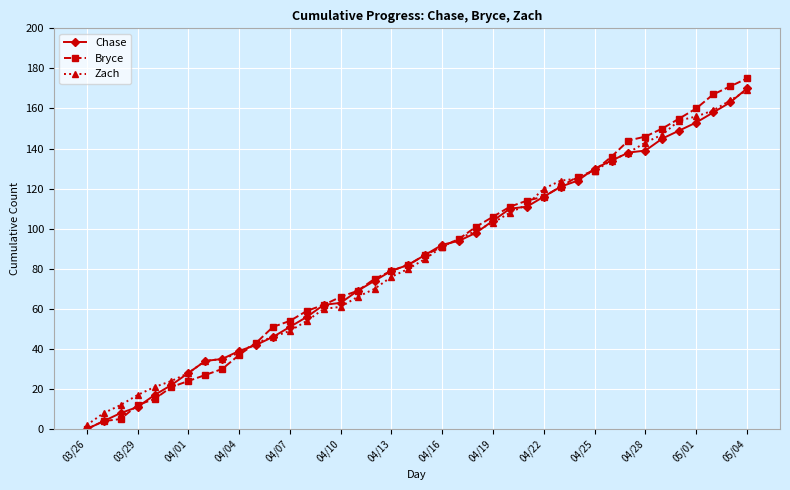

Which series has the largest range (max minus min)?

Bryce